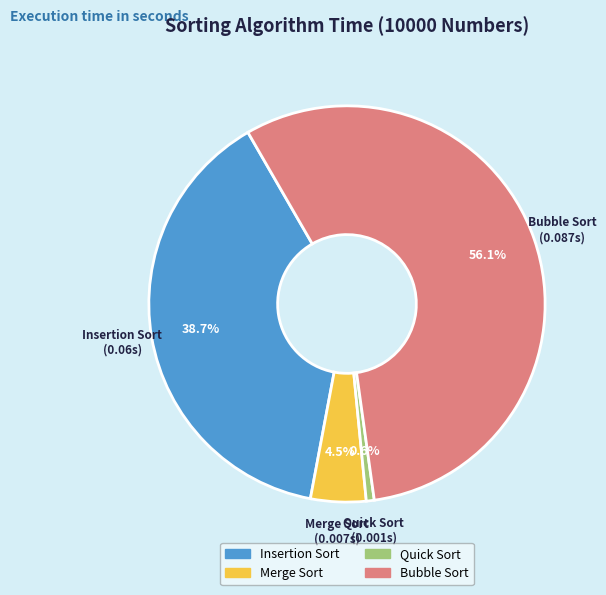

Is Bubble Sort the majority of the pie?

Yes